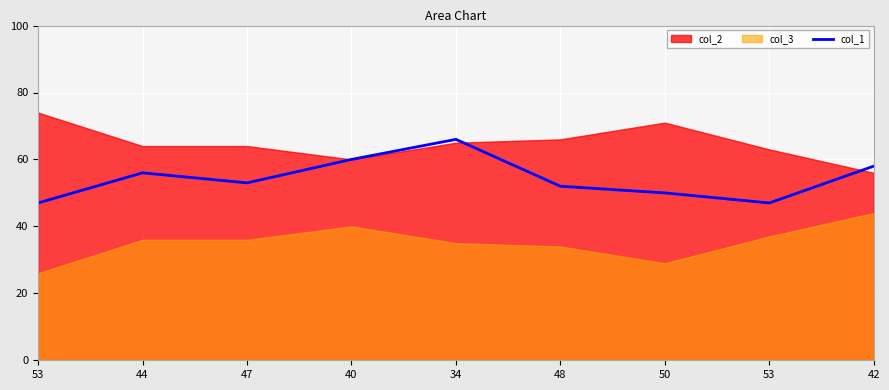

Count the number of values greater than 53.

4